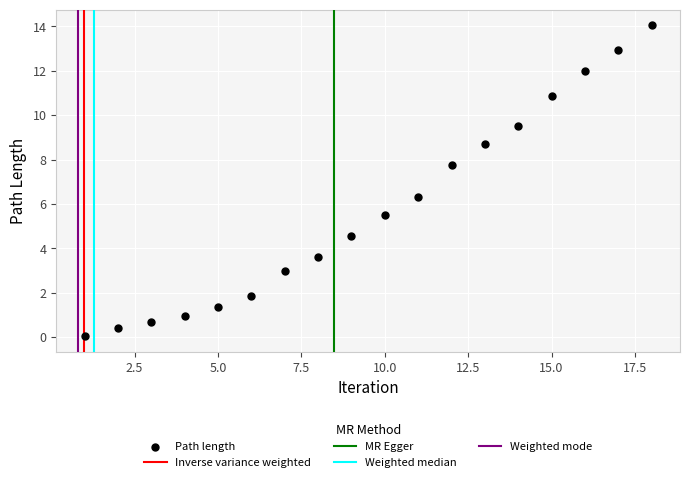

What is the range of X values (max minus min)?

17.0